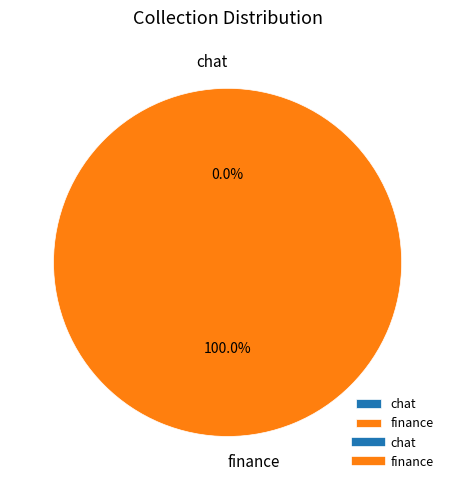

Does any single category account for the majority?

Yes